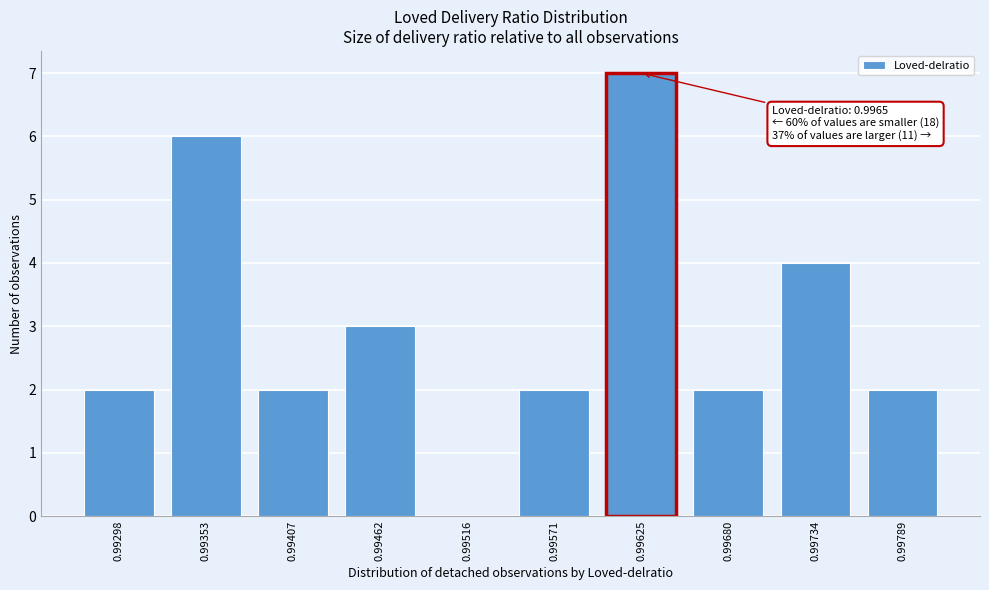

Reading right to left, list all the values displayed in this chart.

0.99789=2	0.99734=4	0.99680=2	0.99625=7	0.99571=2	0.99516=0	0.99462=3	0.99407=2	0.99353=6	0.99298=2